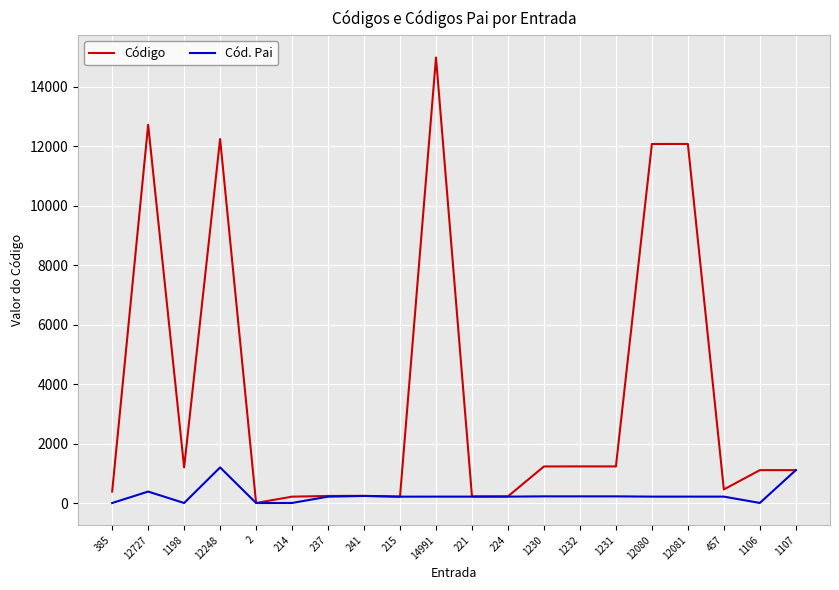

Where does the Código series first go above 1107?

12727